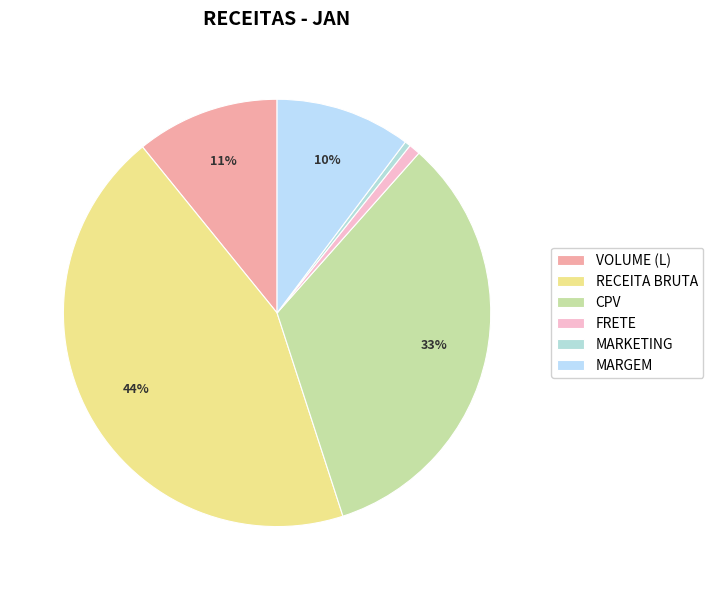

To the nearest percent, what is the difference between the largest and smallest slice percentages?

44%